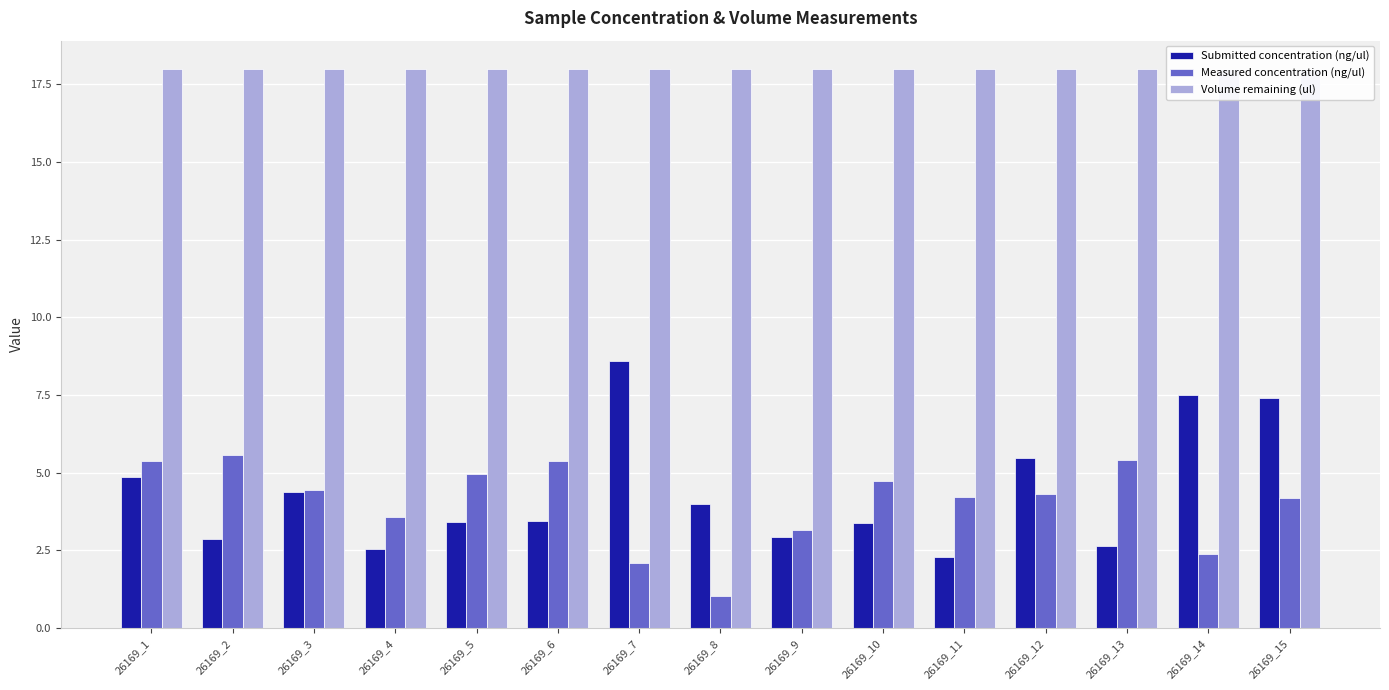

What is the minimum value shown in the chart?

1.0